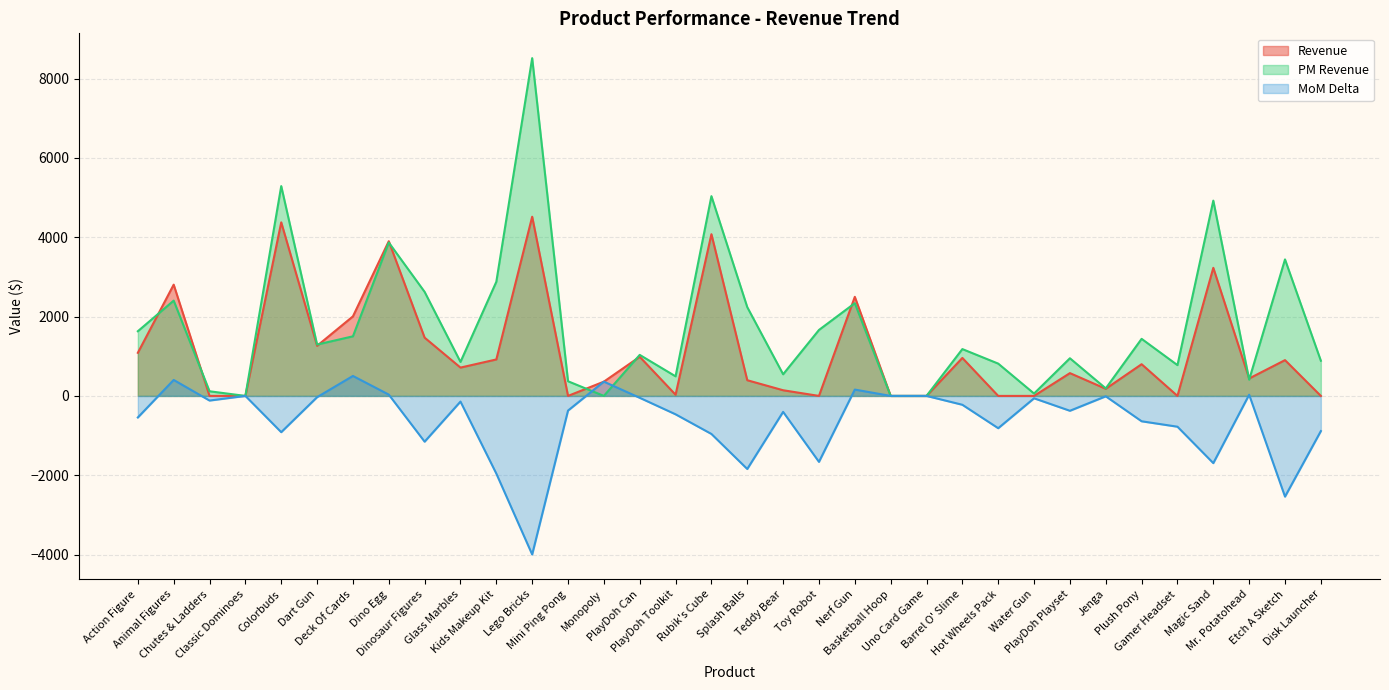

What are all the series names shown in the legend?

Revenue, PM Revenue, MoM Delta